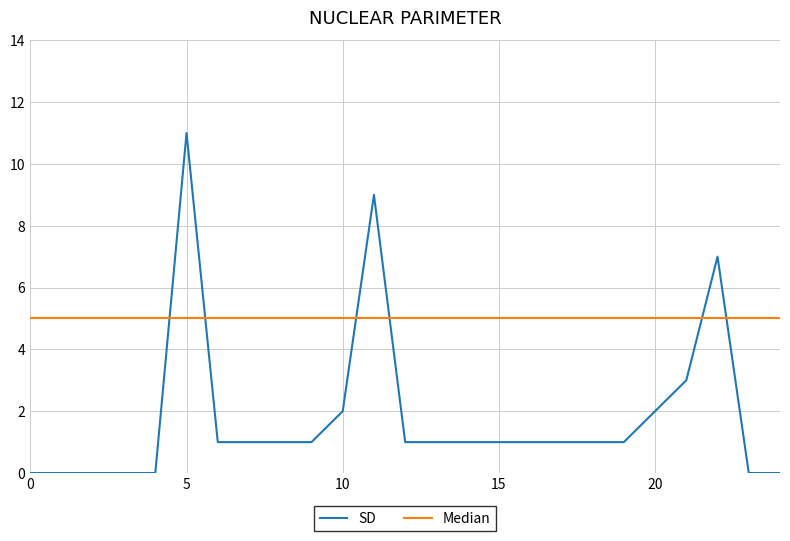

List the series in order of their overall mean, highest first.

Median, SD